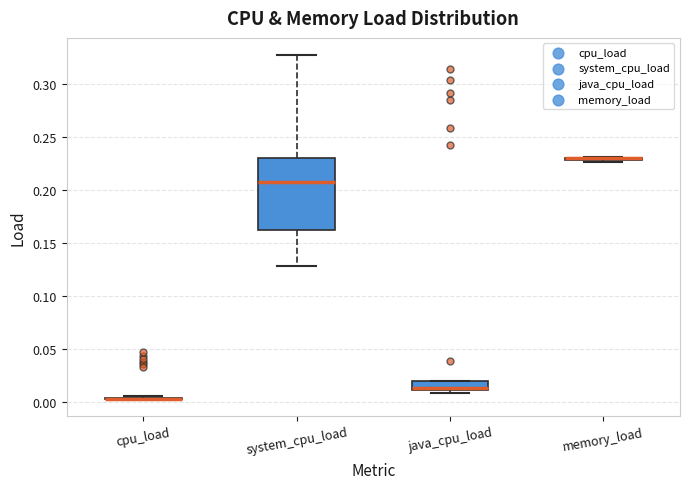

Where does the lower whisker of the box for system_cpu_load end on the y-axis? The values are not printed on the chart, so give them approximately, as read against the axis.

0.130